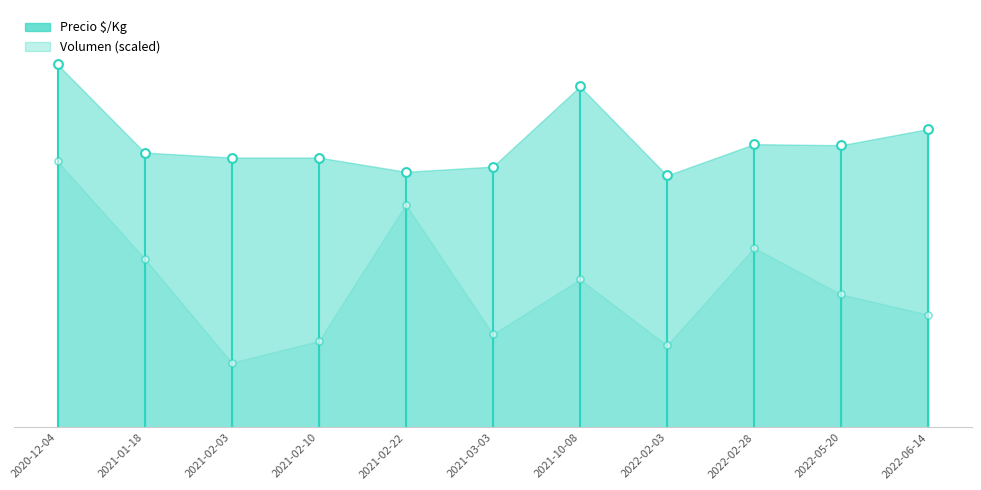

What is the total value across all series at 2021-10-08?

2265